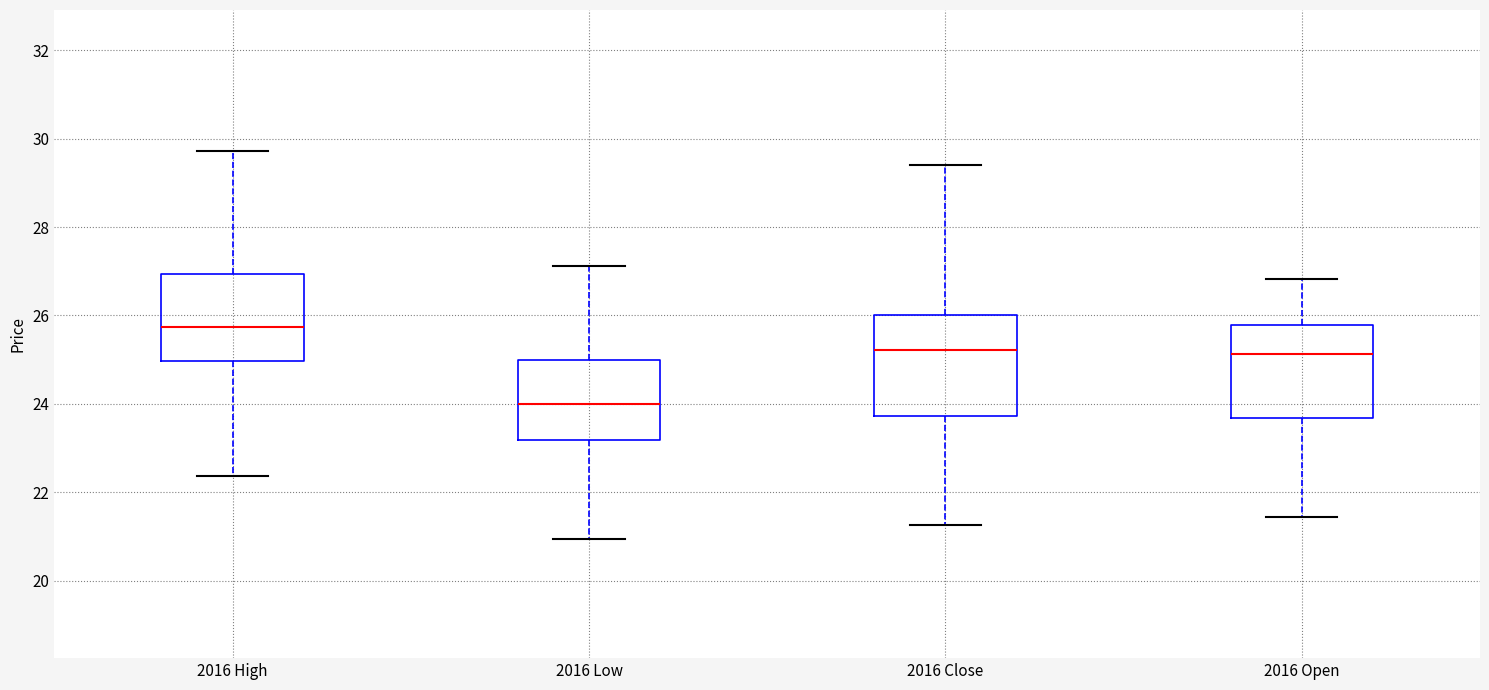

Where is the upper edge of the box for 2016 High on the y-axis? The values are not printed on the chart, so give them approximately, as read against the axis.

27.0